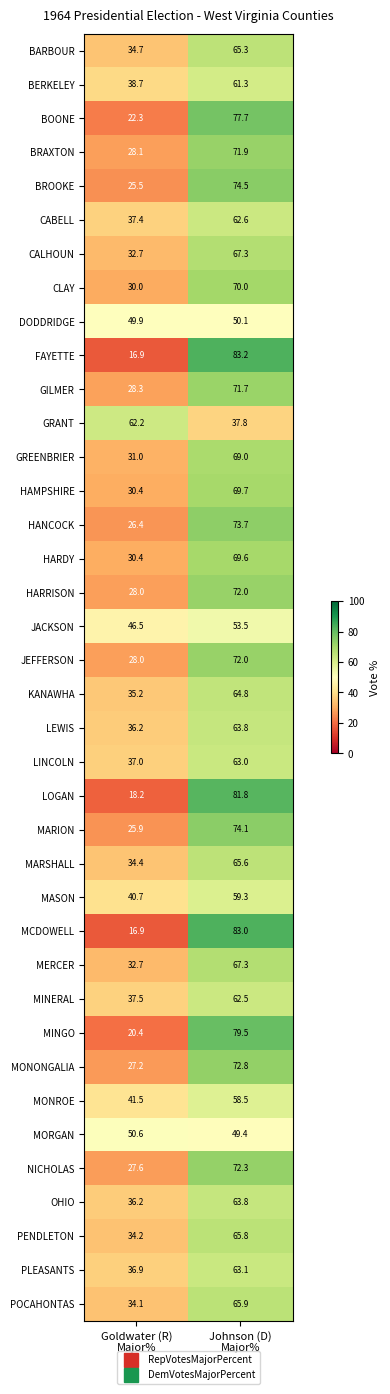

What is the difference between the maximum and minimum values in the MINERAL series?

25.0